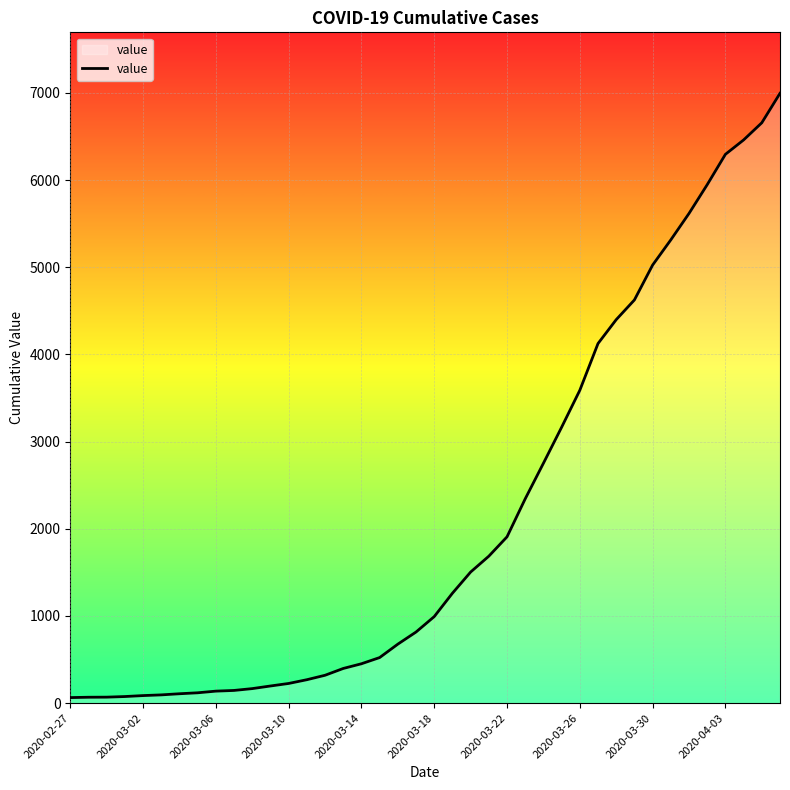

What is the greatest value displayed?

6995